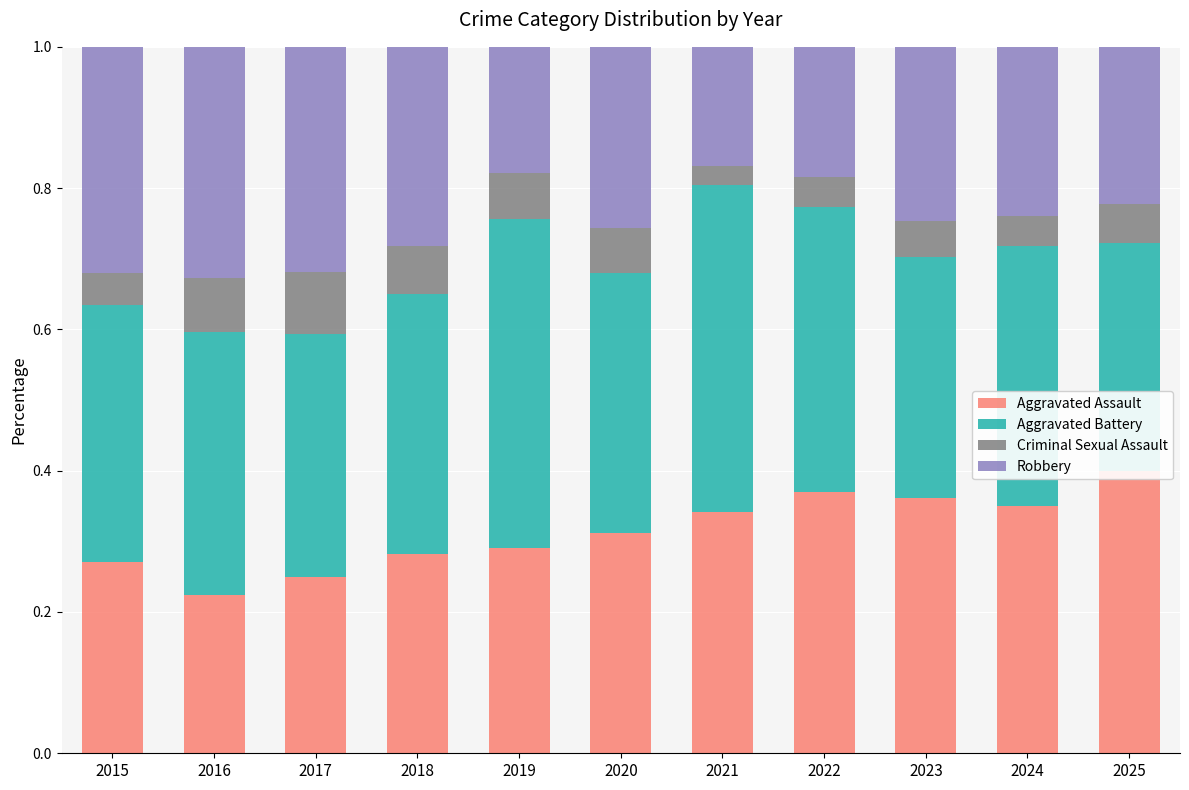

Rank the categories by Criminal Sexual Assault value from highest to lowest.

2017, 2016, 2018, 2019, 2020, 2025, 2023, 2015, 2024, 2022, 2021